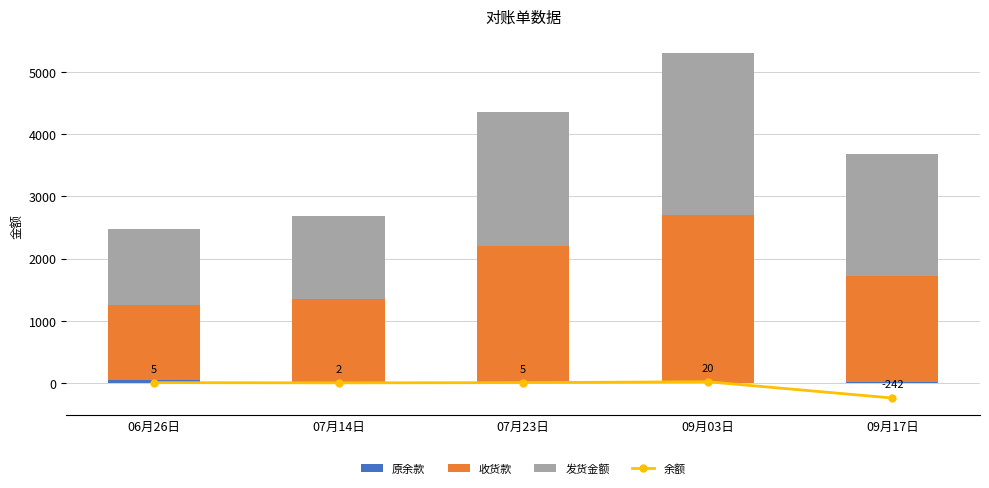

What is the difference between the highest and lowest values at 07月14日?

1350